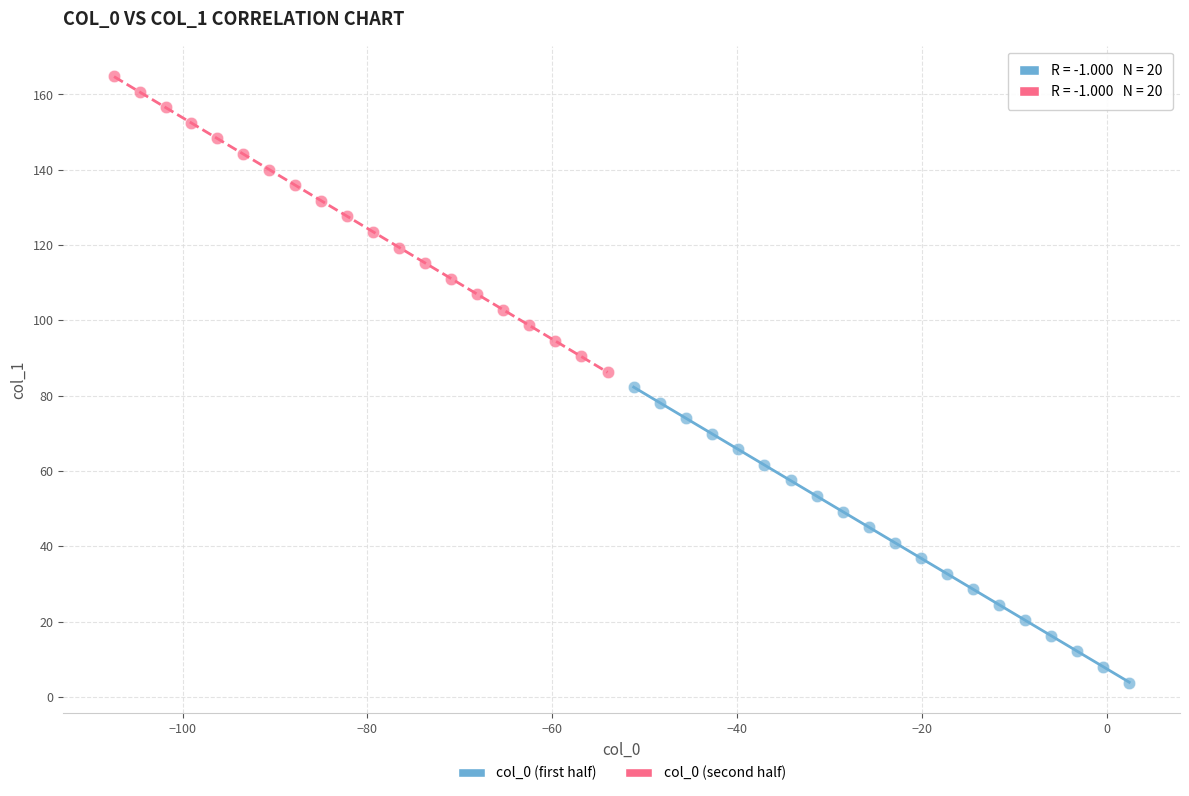

What are all the series names shown in the legend?

col_0 (first half), col_0 (second half)